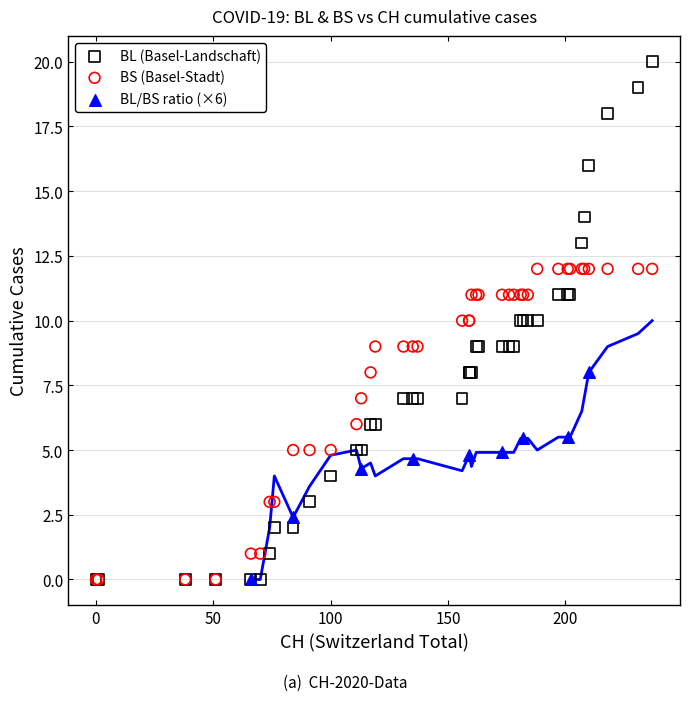

What are all the series names shown in the legend?

BL (Basel-Landschaft), BS (Basel-Stadt), BL/BS ratio (×6)